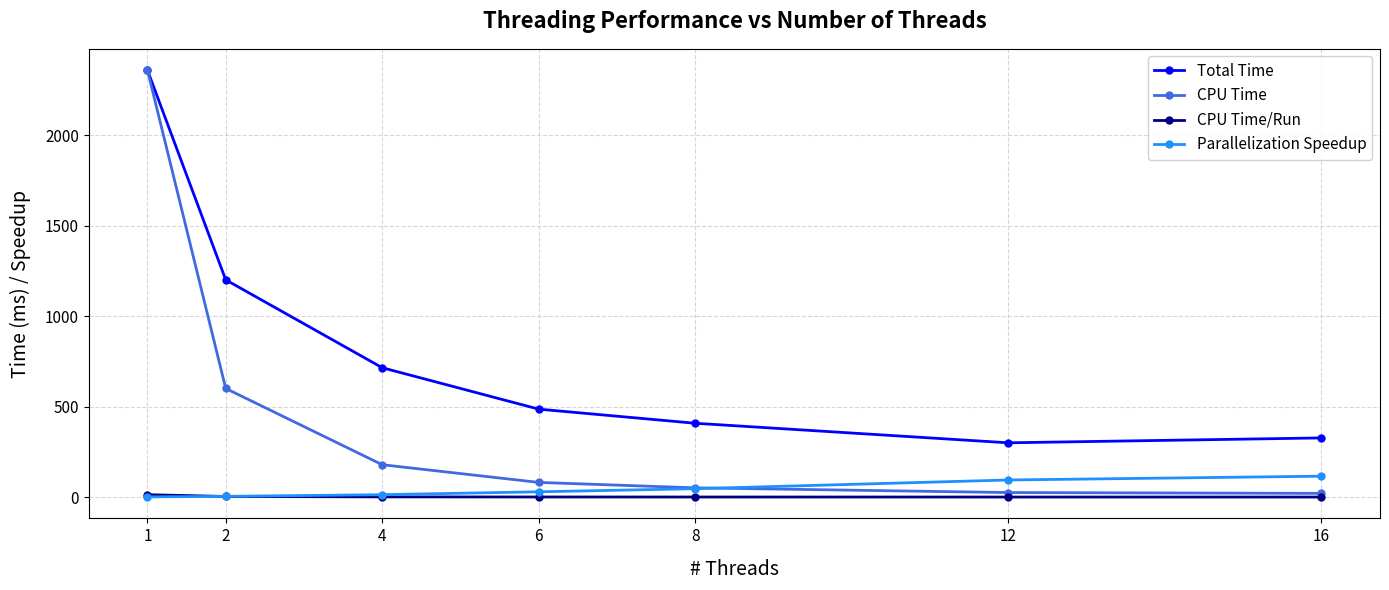

Which series has the largest total across all categories?

Total Time